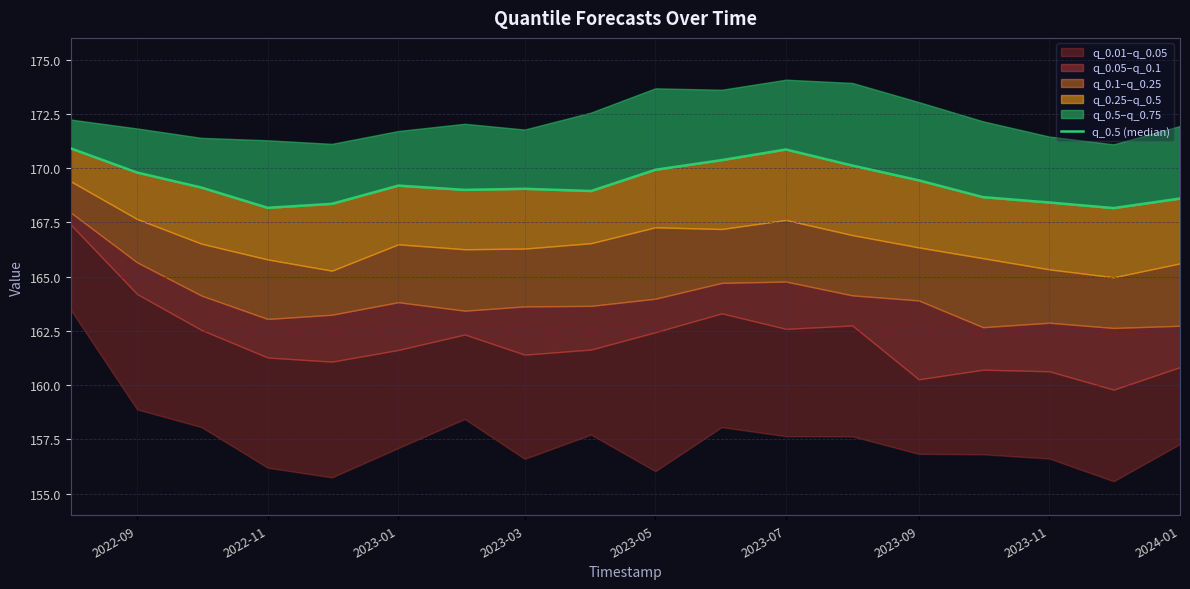

How many values are below 169?

8